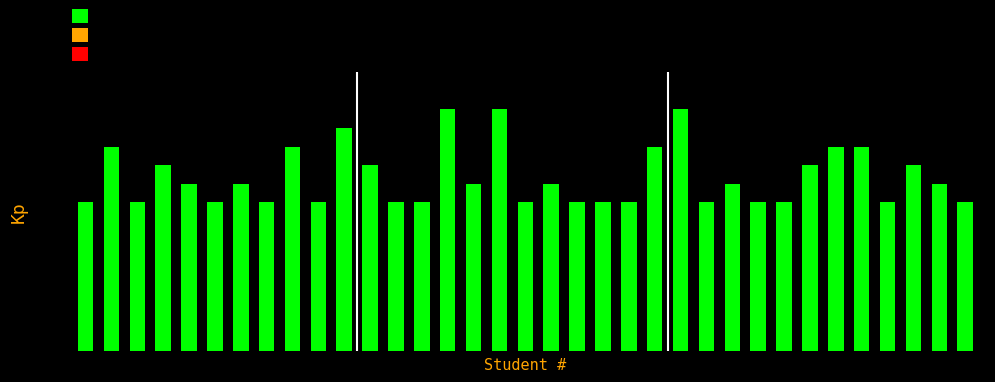

What is the smallest value displayed?

8